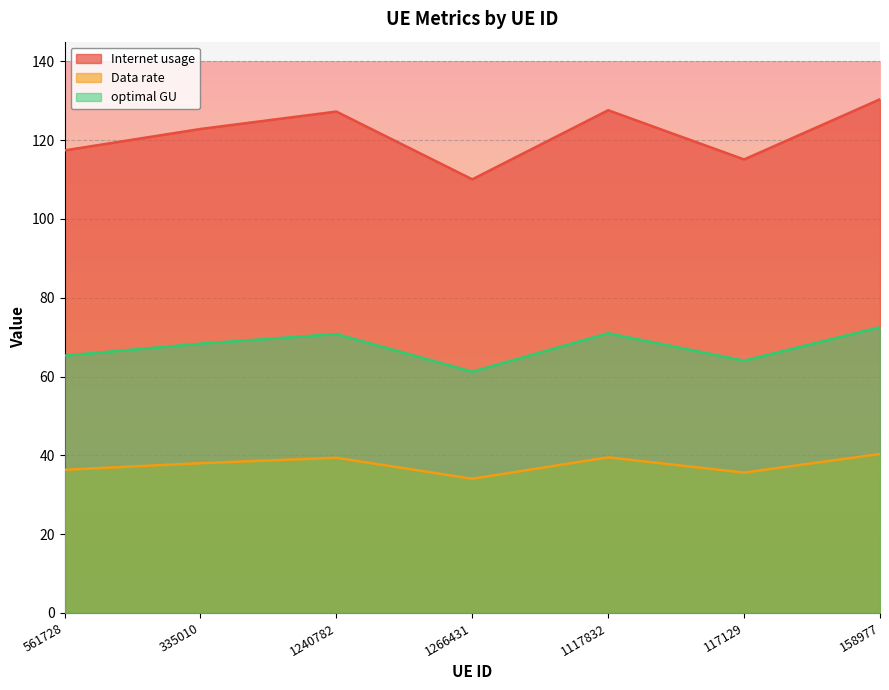

What is the sum of all optimal GU values?

473.2